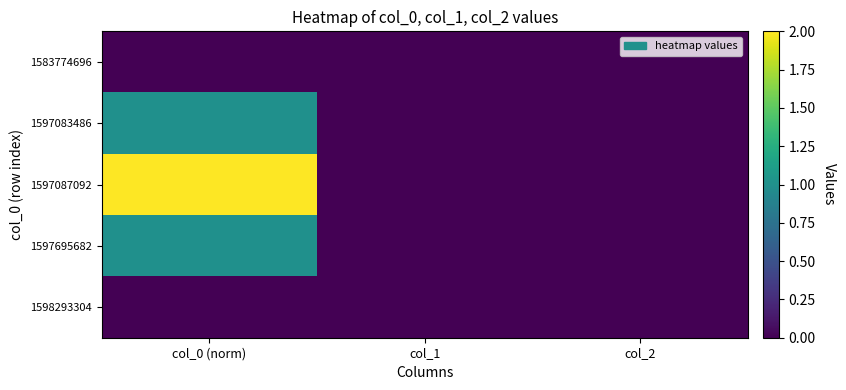

Which series has the largest total across all categories?

1597087092